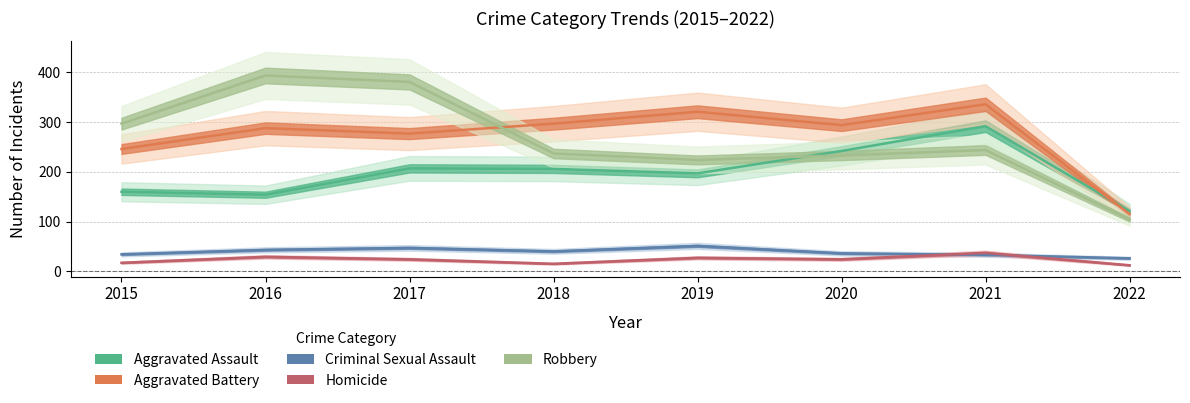

What is the value of the Aggravated Assault point at the 8th from the left?

121